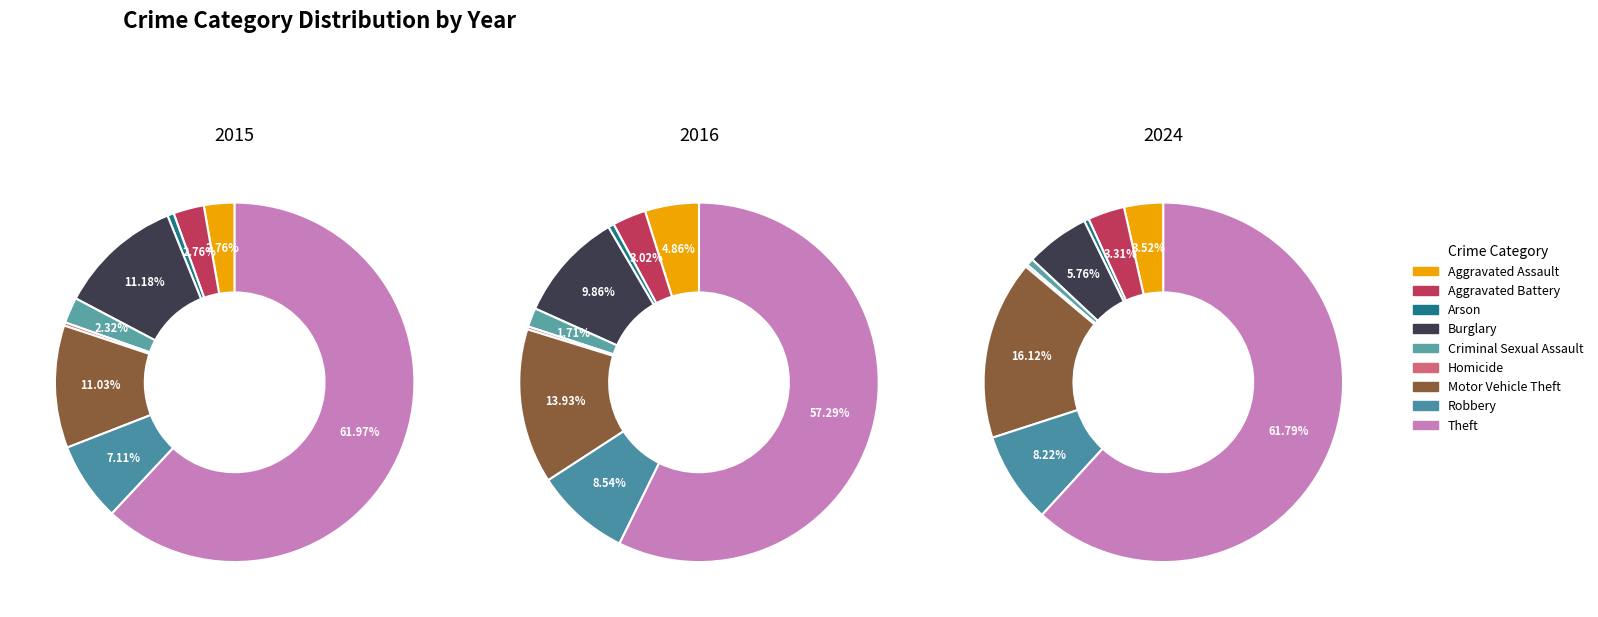

Combined, what portion of the pie is Aggravated Battery and Homicide?

3.0%